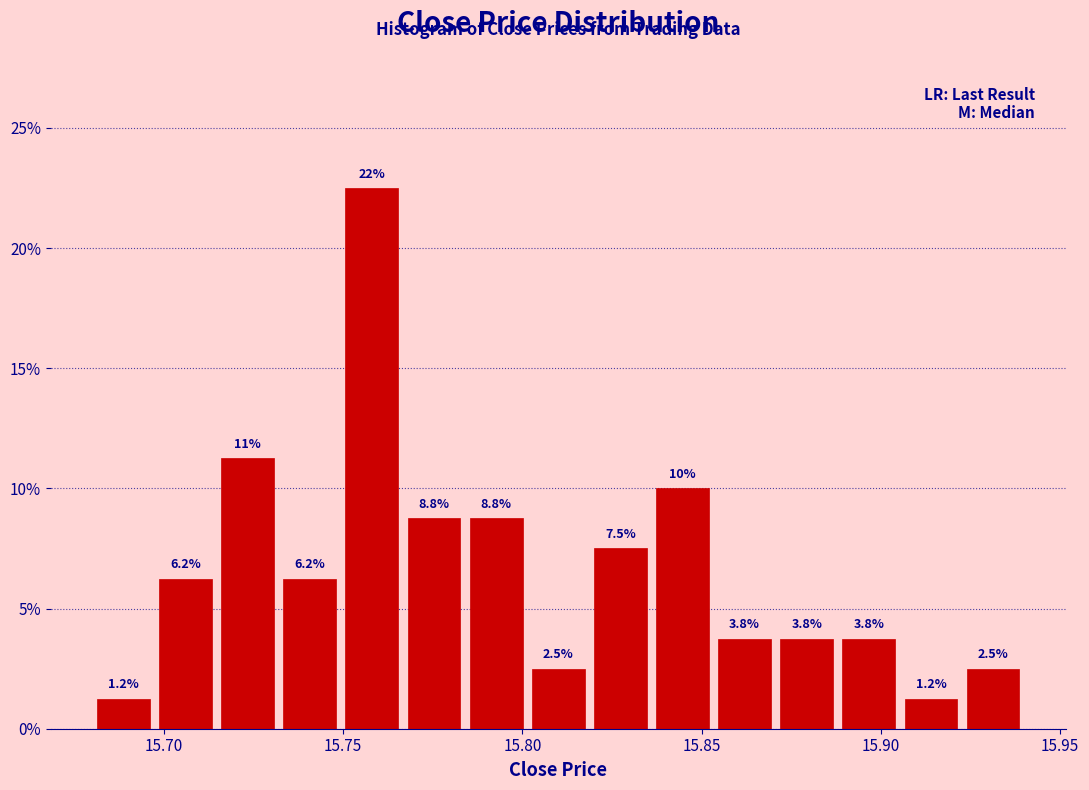

Around what value on the x-axis is the tallest bar? Give the approximate position of its centre, as read against the axis.

15.760